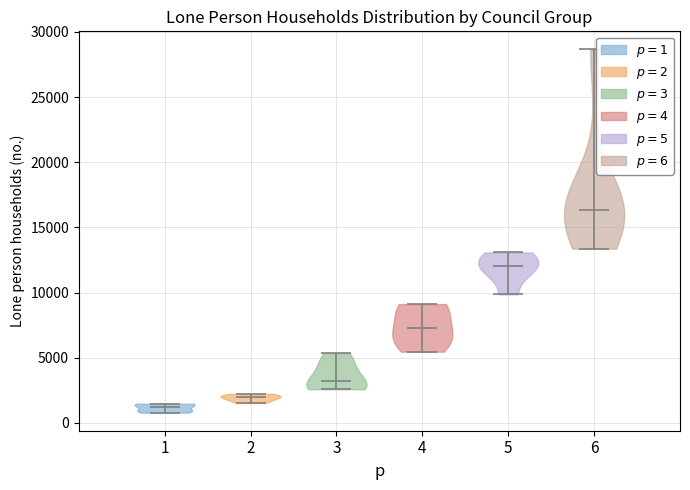

Reading left to right, read every violin against the y-axis: where its median line is, and the lowest and highest points it reaches. The values are not printed on the chart, so give them approximately, as read against the axis.

1: median line 1000, lowest point 1000, highest point 1500
2: median line 2000, lowest point 1500, highest point 2000
3: median line 3000, lowest point 2500, highest point 5500
4: median line 7500, lowest point 5500, highest point 9000
5: median line 12000, lowest point 10000, highest point 13000
6: median line 16500, lowest point 13500, highest point 28500